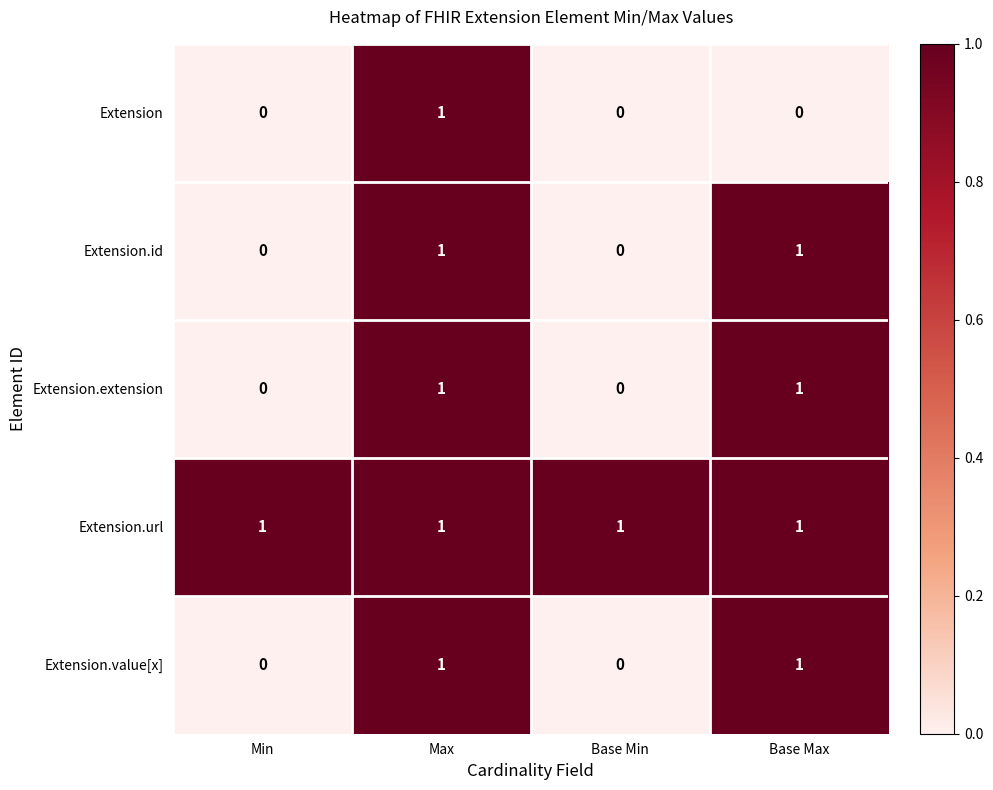

The Extension series shows 2 at Max. True or false?

False